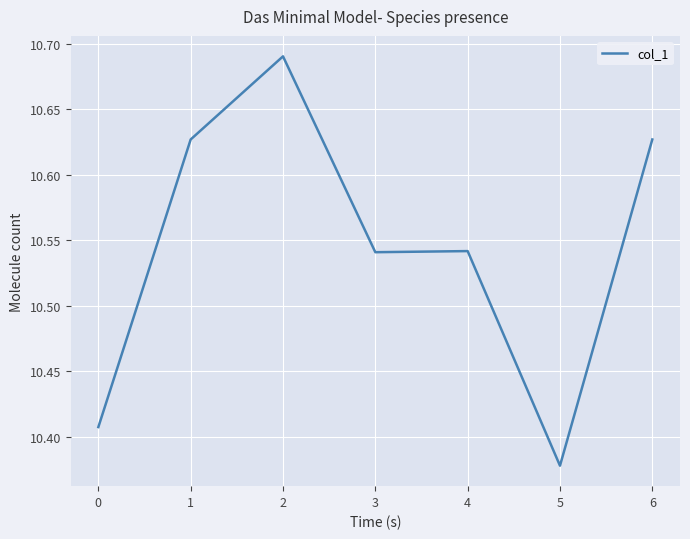

At which category does the data reach its first local peak?

2